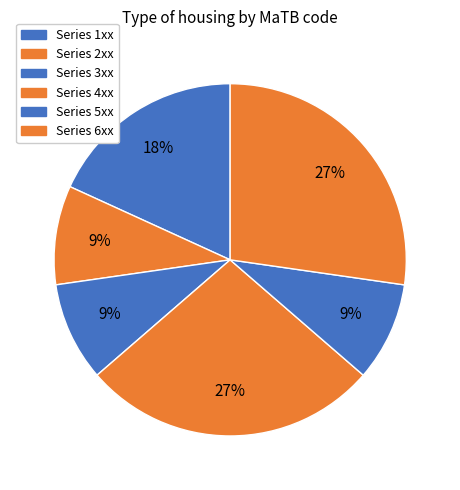

How many segments does this pie chart have?

6